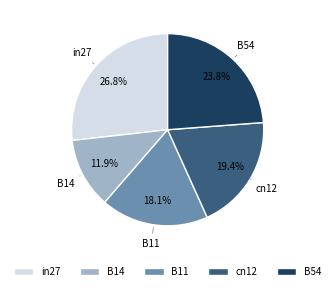

Do B11 and B54 together represent more than half of the pie?

No